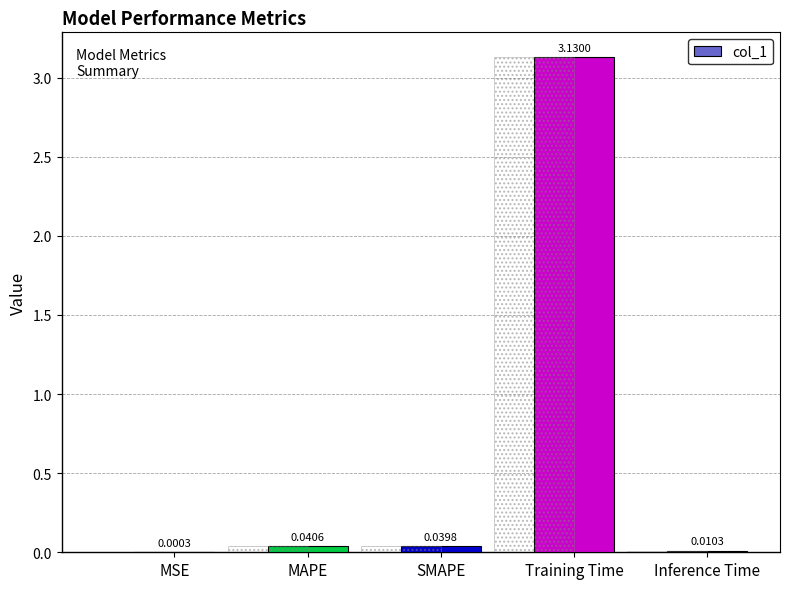

What is the difference between the maximum and minimum values?

3.1